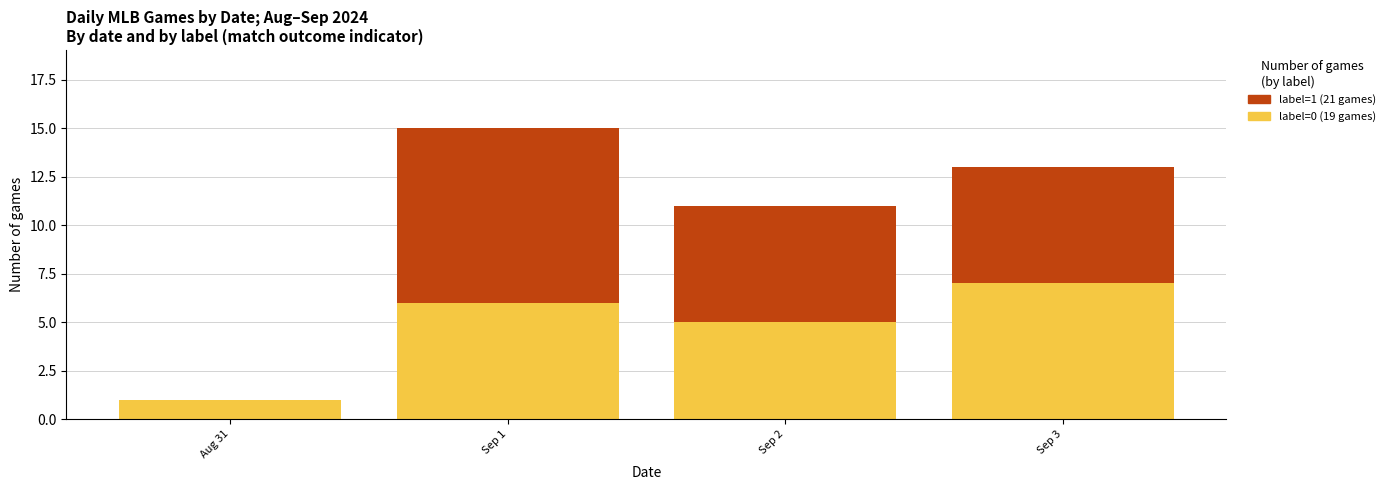

At which category is the sum across all series the highest?

Sep 1